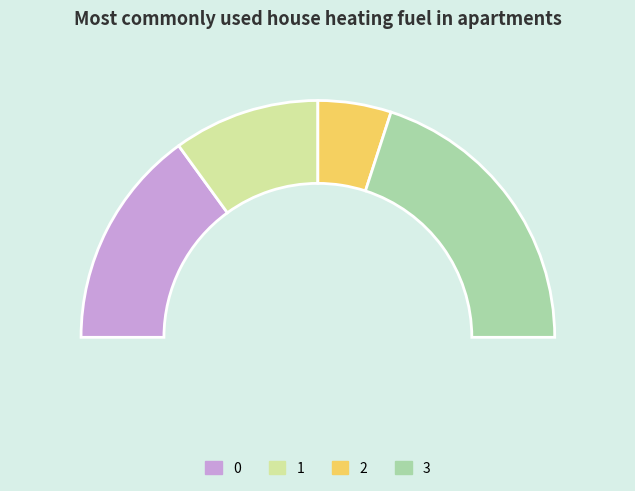

Which slice is the largest?

3